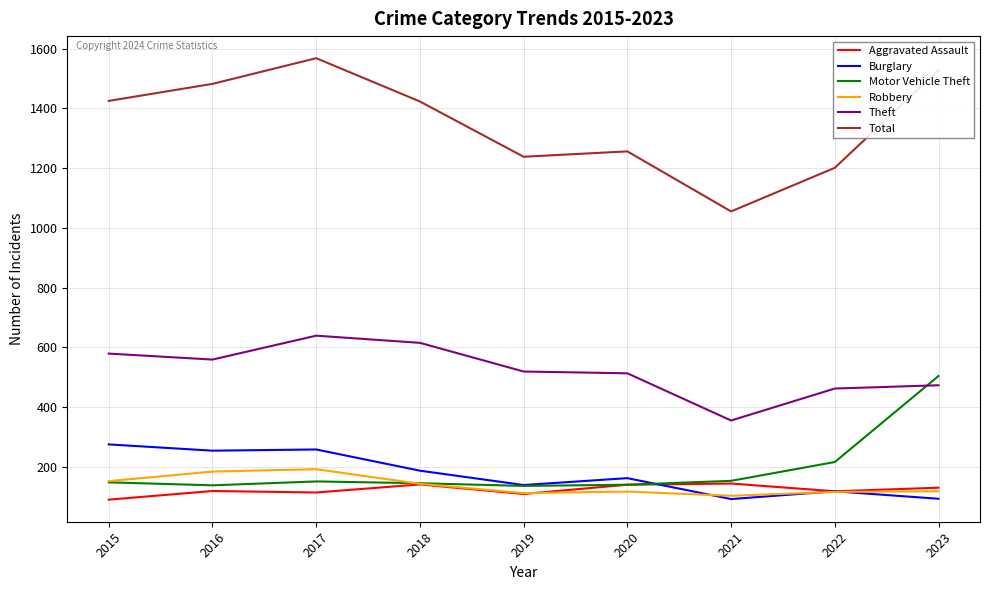

What is the difference between the highest and lowest values at 2017?

1454